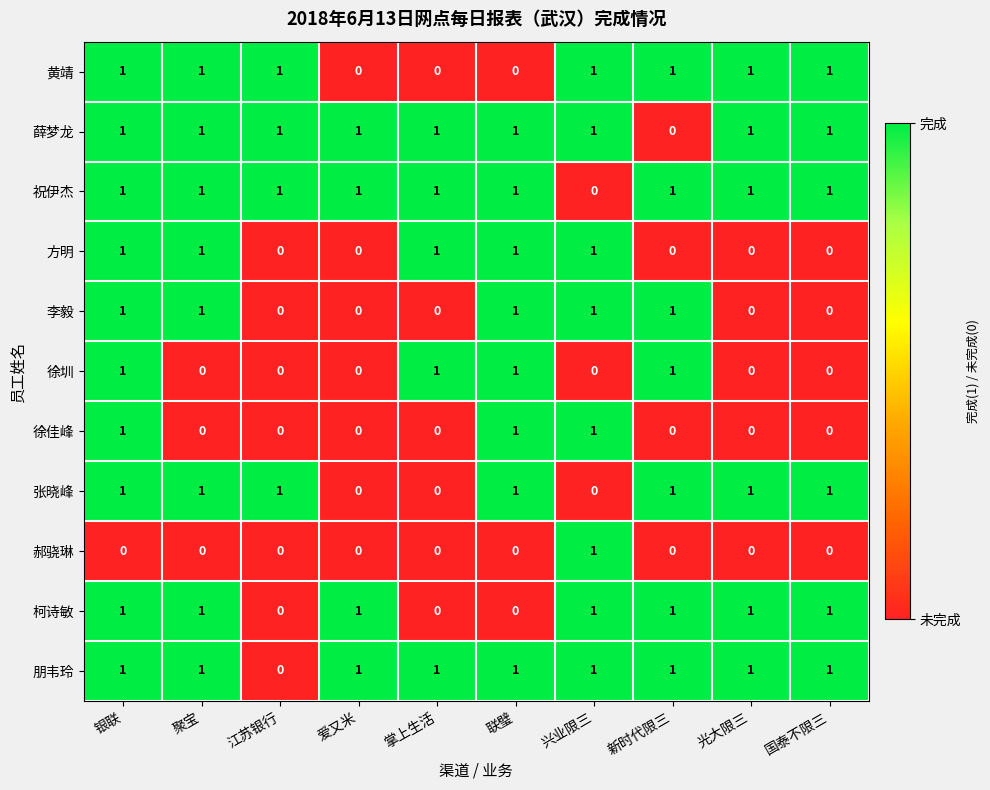

Which category has the lowest value in the 薛梦龙 series?

新时代限三